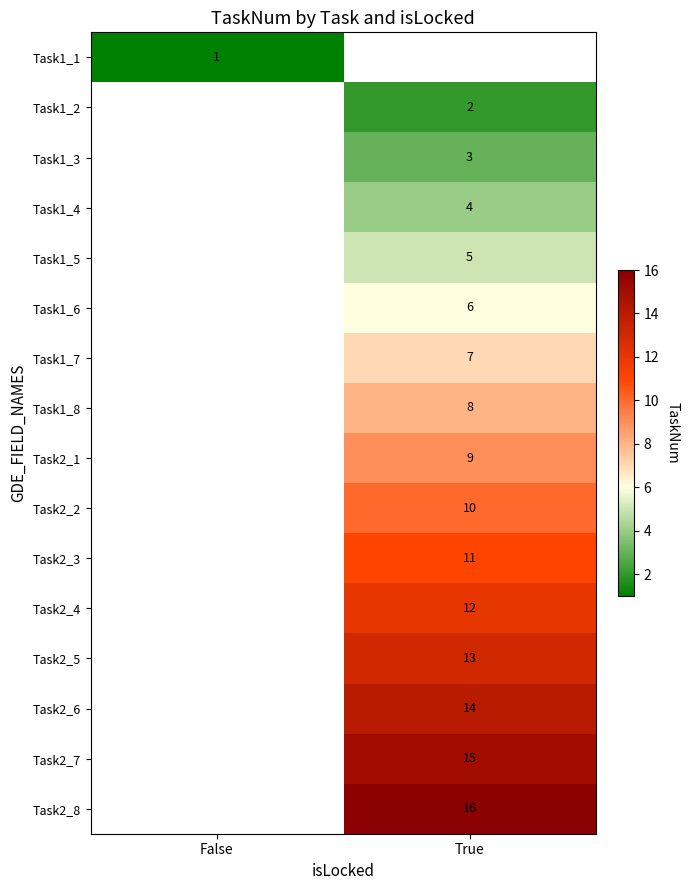

True or false: Task2_7 has a value of 6 at True.

False